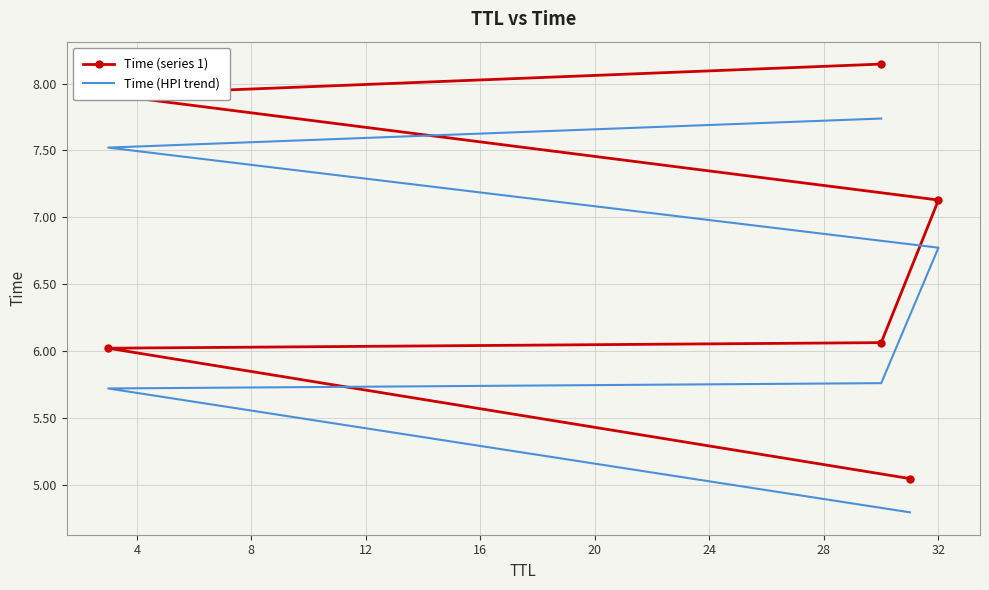

List the series in order of their overall mean, lowest first.

Time (HPI trend), Time (series 1)